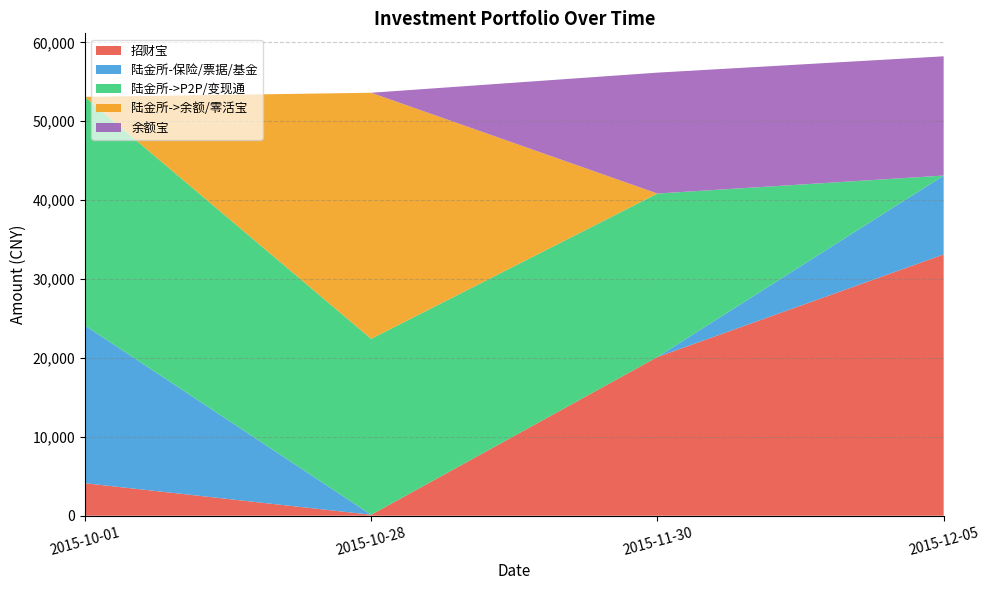

Reading left to right, transcribe all the data shown in this chart.

招财宝: 2015-10-01=4117.0	2015-10-28=117.0	2015-11-30=20117.0	2015-12-05=33117.0
陆金所-保险/票据/基金: 2015-10-01=20000.0	2015-10-28=0.0	2015-11-30=0.0	2015-12-05=10000.0
陆金所->P2P/变现通: 2015-10-01=28953.1	2015-10-28=22302.2	2015-11-30=20720.3	2015-12-05=0.0
陆金所->余额/零活宝: 2015-10-01=21.0	2015-10-28=31191.3	2015-11-30=0.0	2015-12-05=0.0
余额宝: 2015-10-01=0.0	2015-10-28=0.0	2015-11-30=15323.9	2015-12-05=15114.7